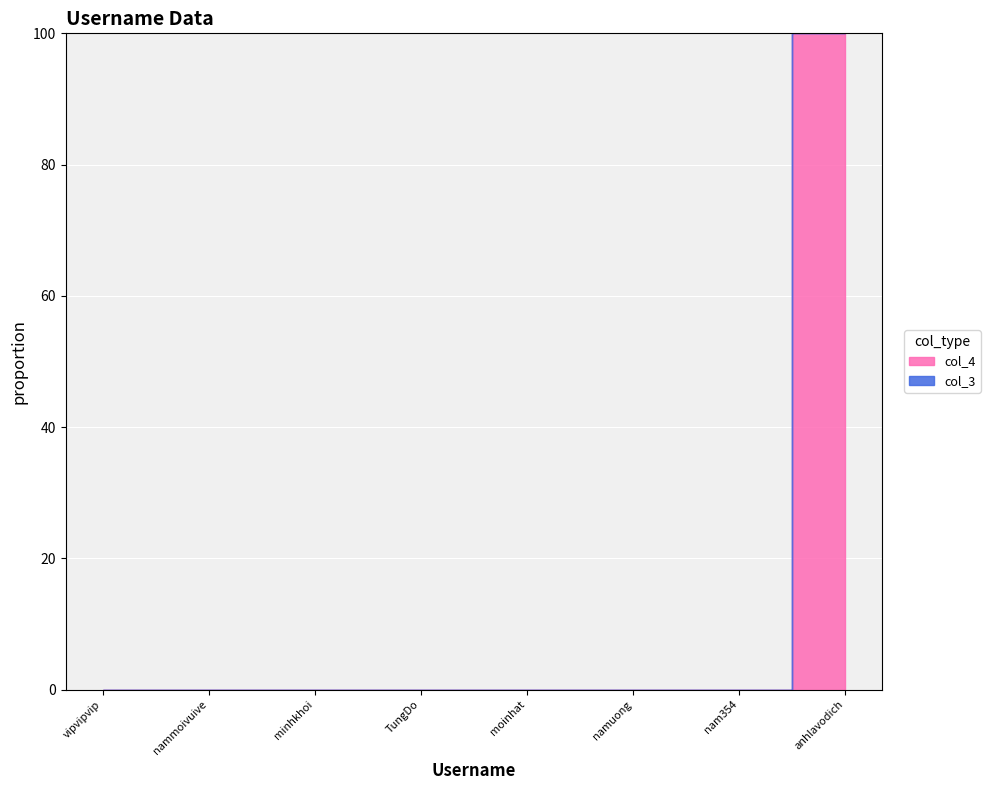

True or false: col_4 and col_3 cross at least once.

False